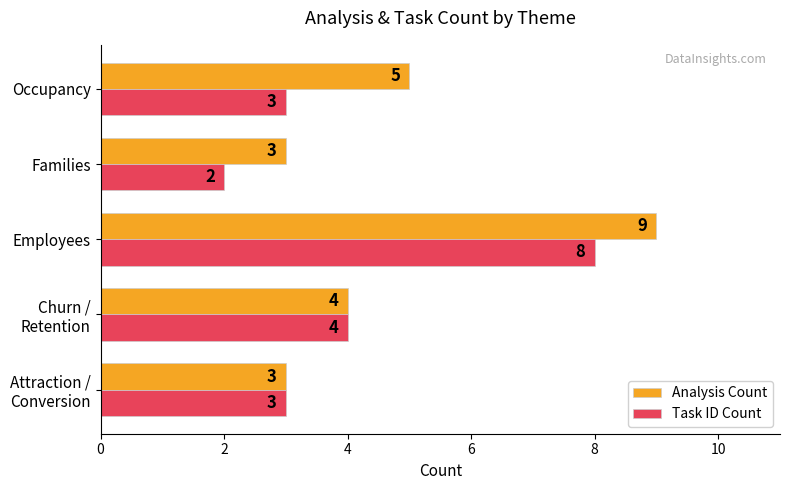

What is the difference between the maximum and minimum values in the Task ID Count series?

6